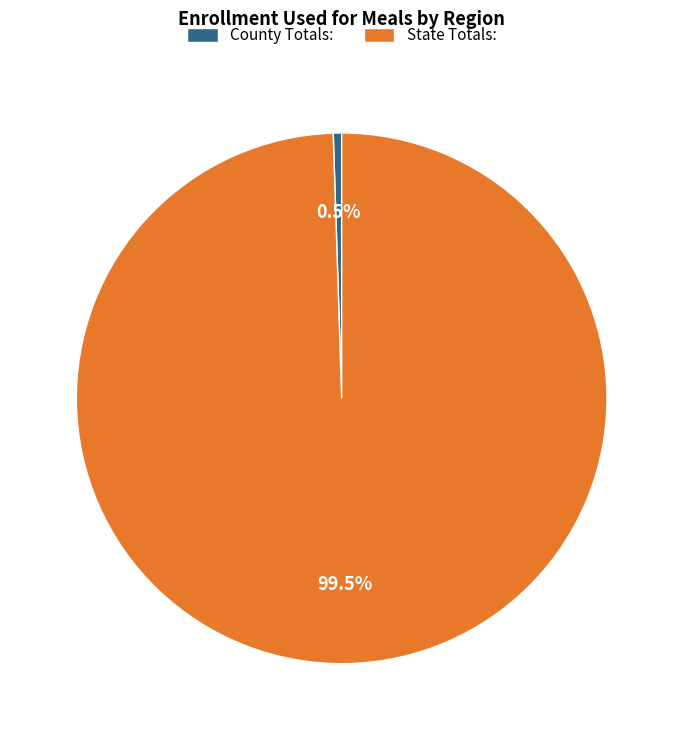

Between State Totals: and County Totals:, which is larger?

State Totals: